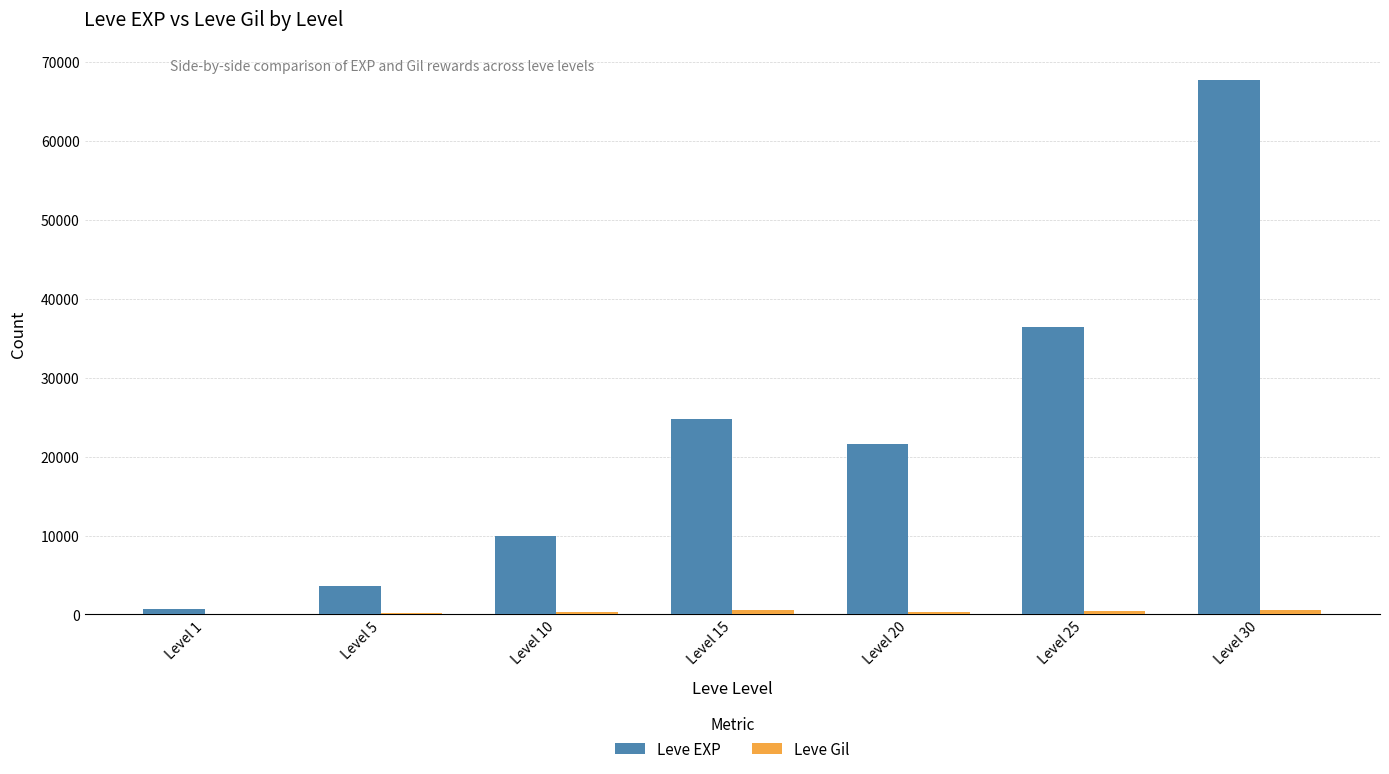

Which series has the widest spread of values?

Leve EXP